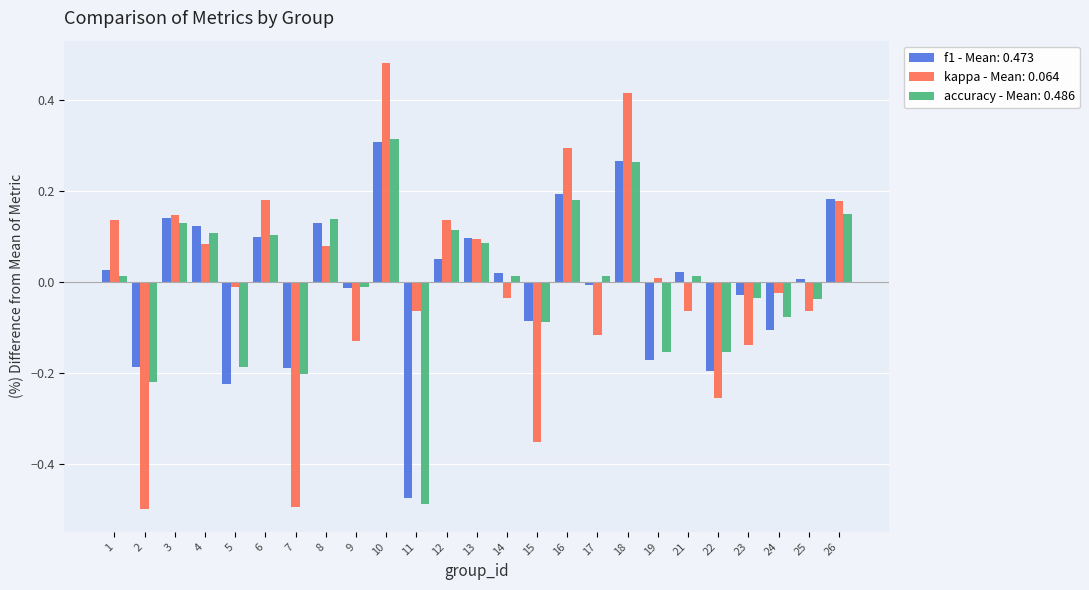

Which category has the highest value in the kappa - Mean: 0.064 series?

10